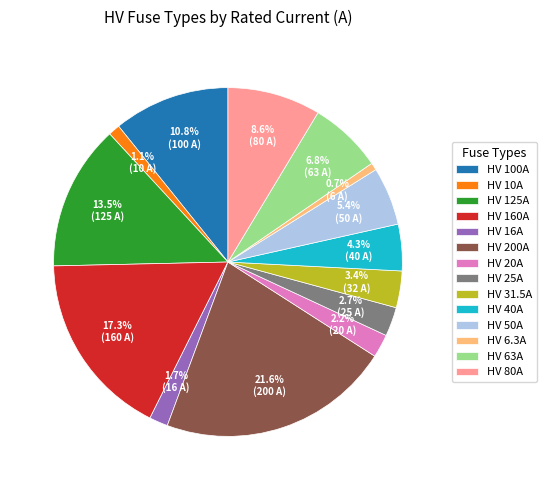

Is HV 40A the majority of the pie?

No